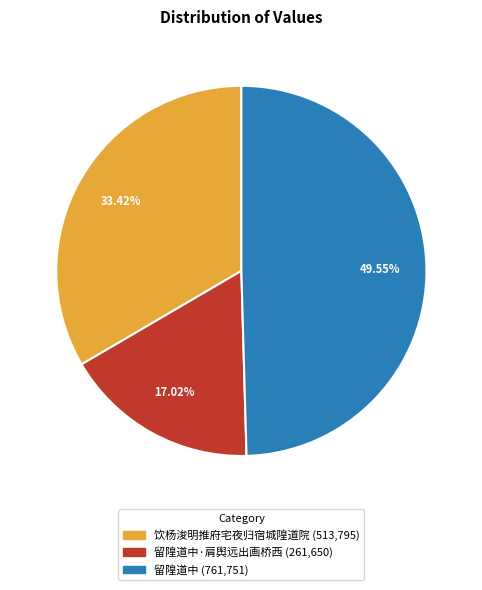

Does any single category account for the majority?

No